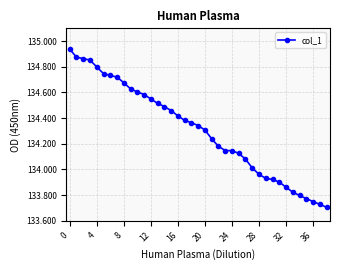

What is the difference between the second highest and minimum values?

1.2